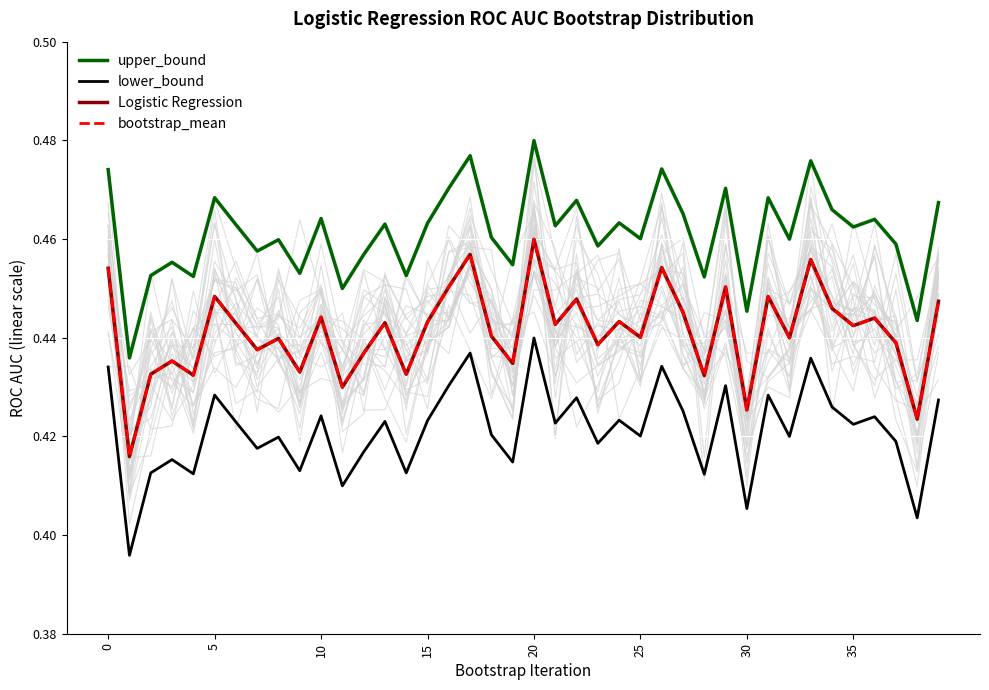

True or false: upper_bound and bootstrap_mean cross at least once.

False